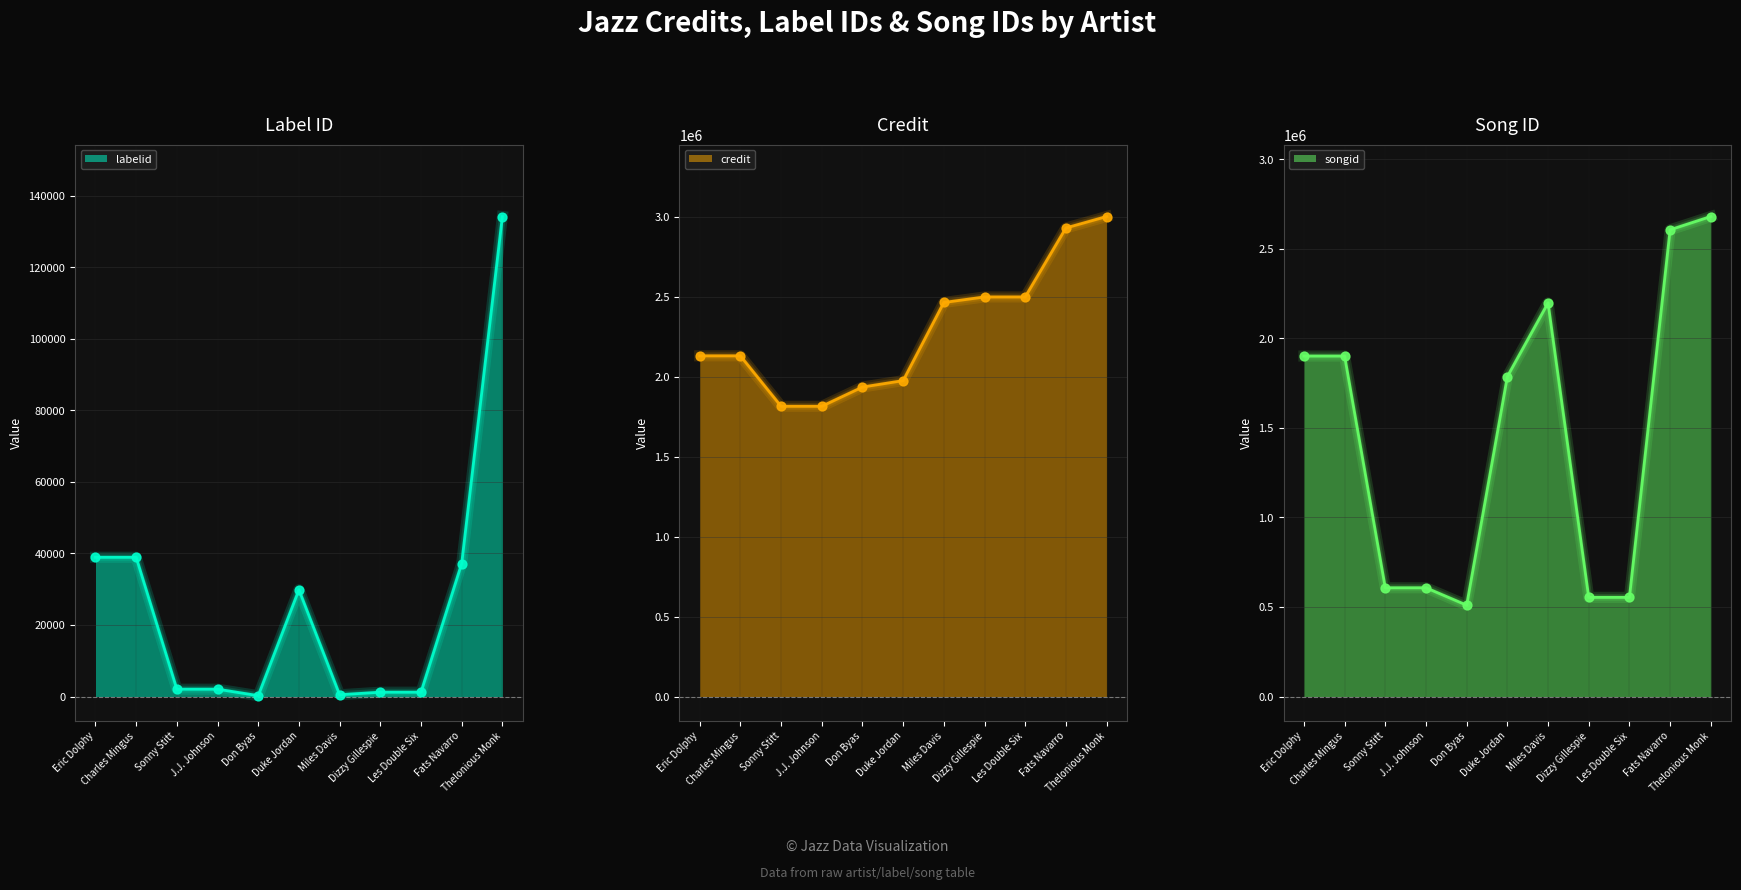

Which series has the largest total across all categories?

credit